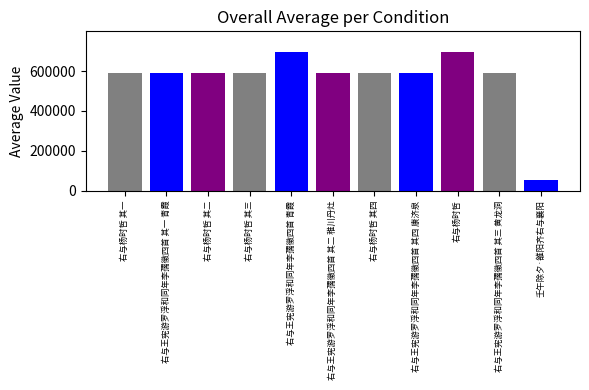

Which has a higher value, 右与杨时哲 其四 or 右与杨时哲 其一?

右与杨时哲 其四